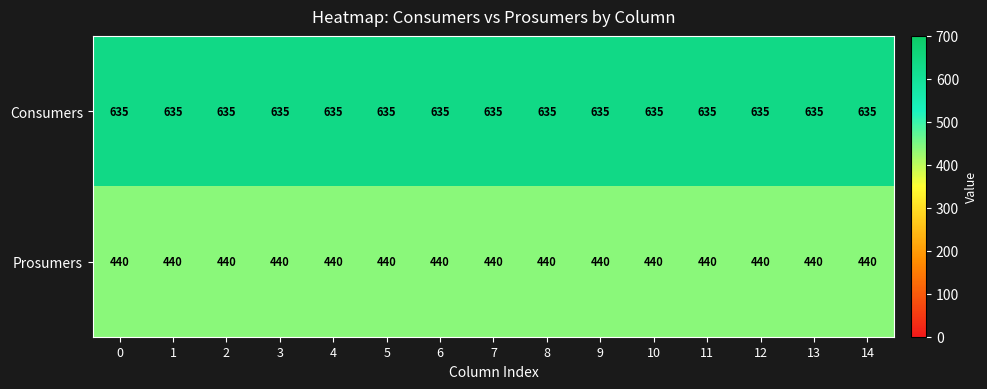

At 3, list the series in order from smallest to largest.

Prosumers, Consumers